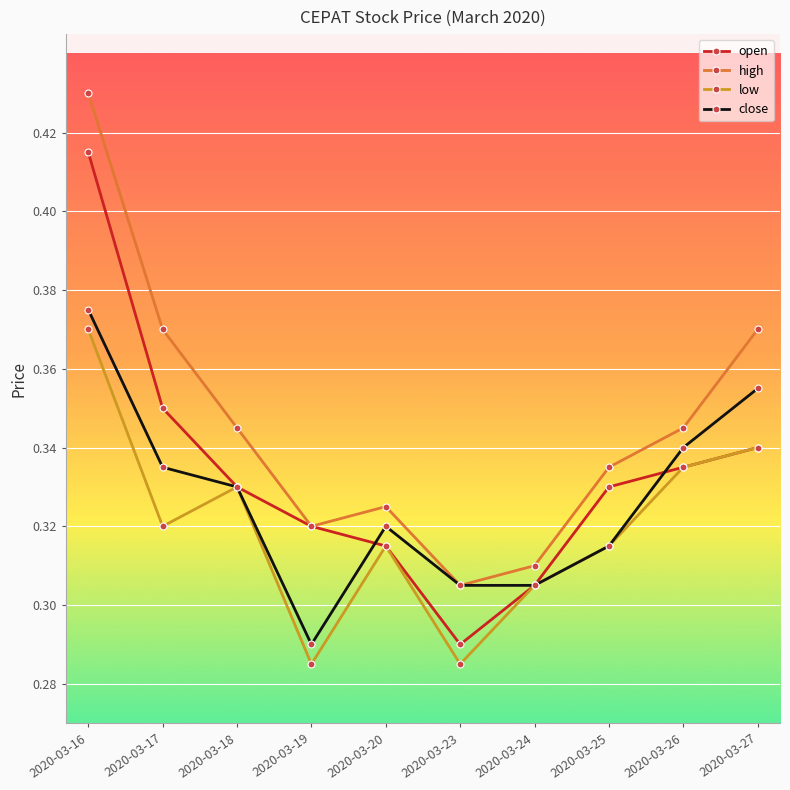

At which category does the chart reach its peak across all series?

2020-03-16